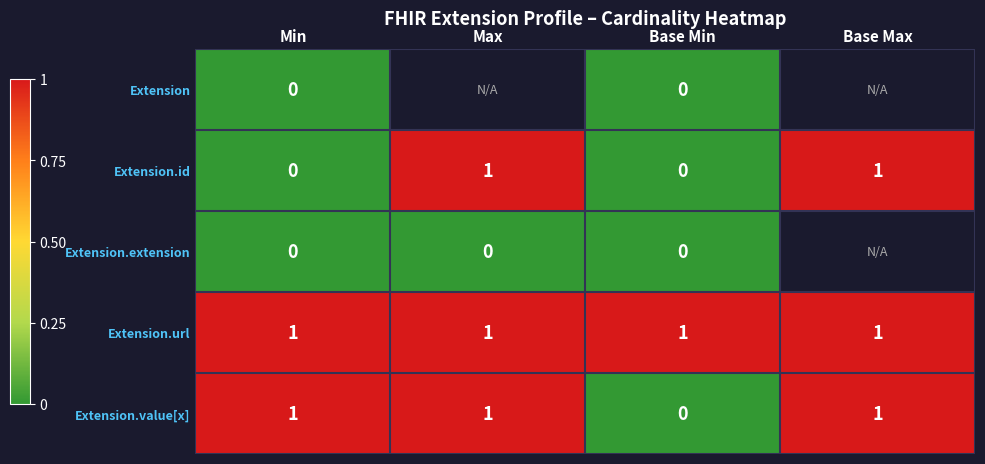

Count the Extension.value[x] values in the range 1 to 2.

3